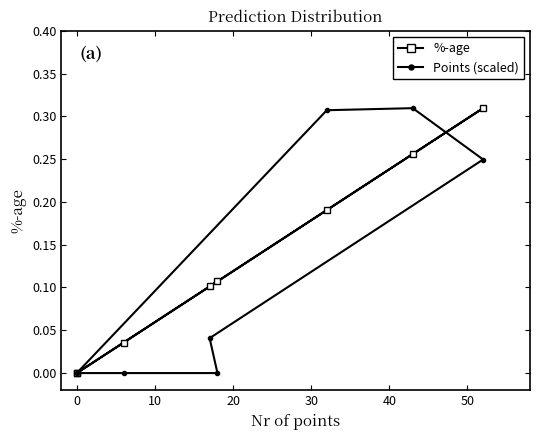

What are all the series names shown in the legend?

%-age, Points (scaled)